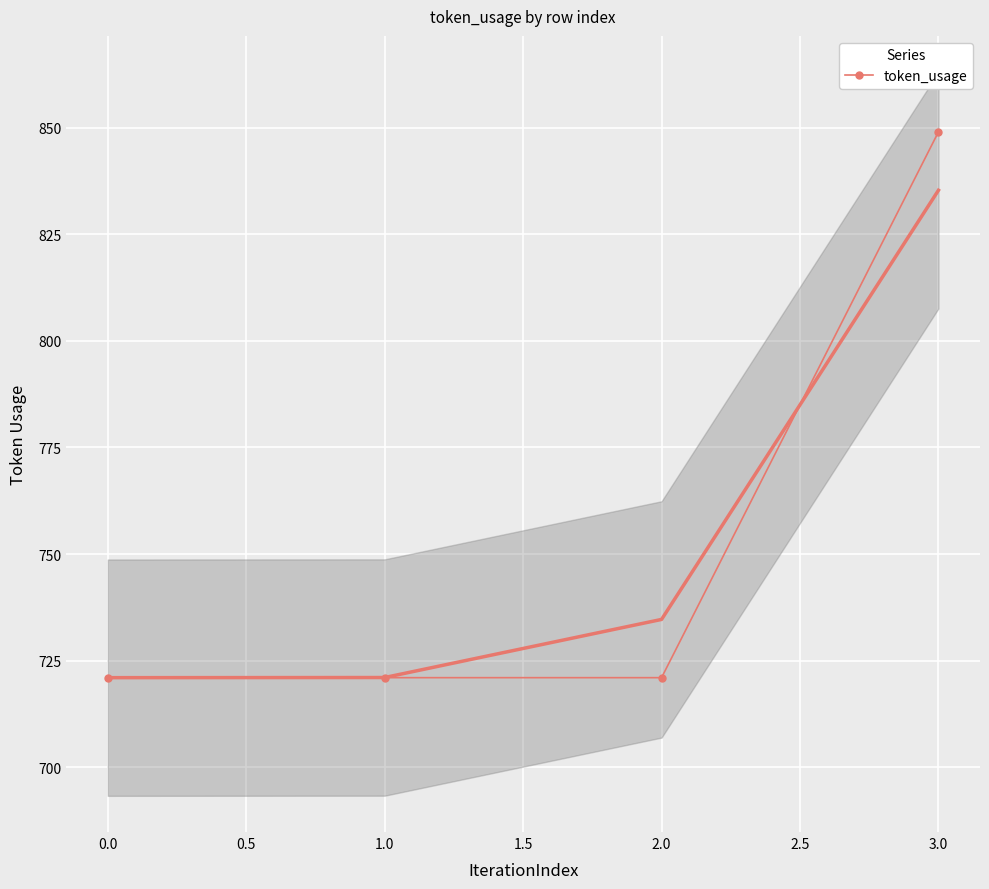

The value of token_usage at 1.0 is 721. True or false?

True